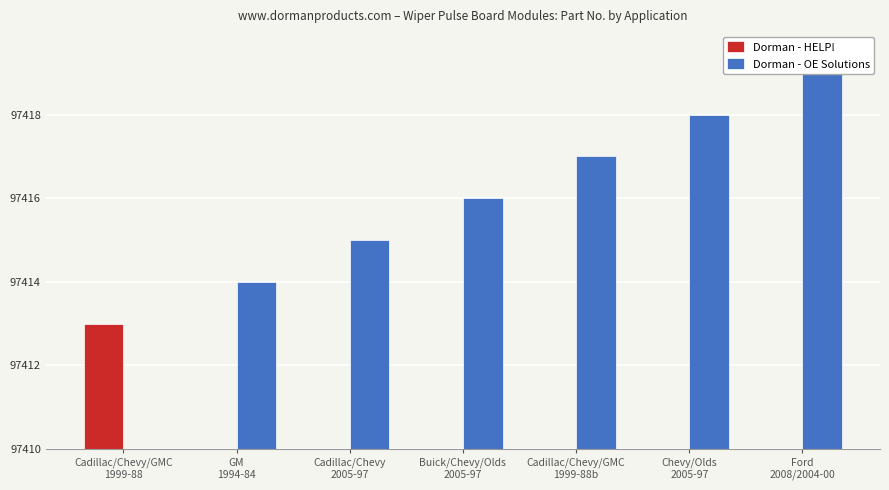

Count the number of categories in the chart.

7